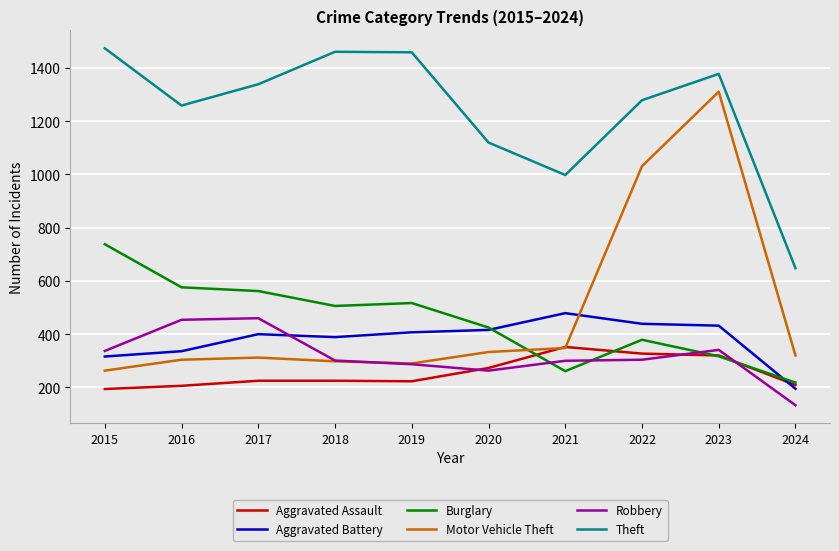

Which series has the largest total across all categories?

Theft